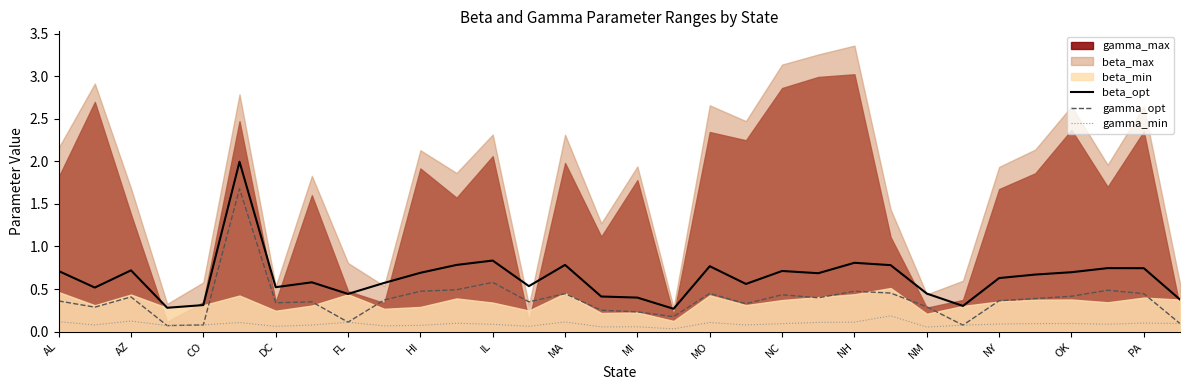

The gamma_opt series shows 0.4 at AZ. True or false?

True